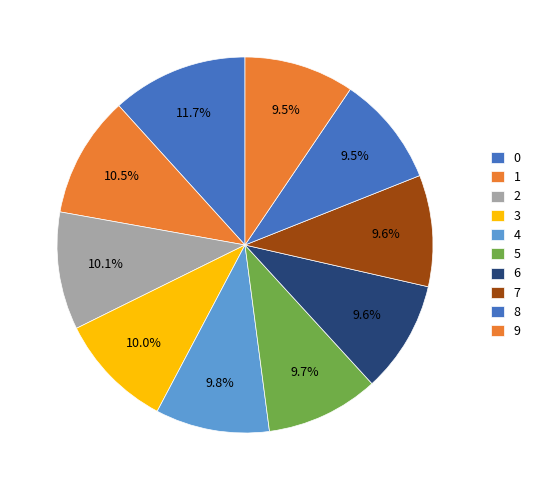

What portion of the pie excludes 6?

90.4%